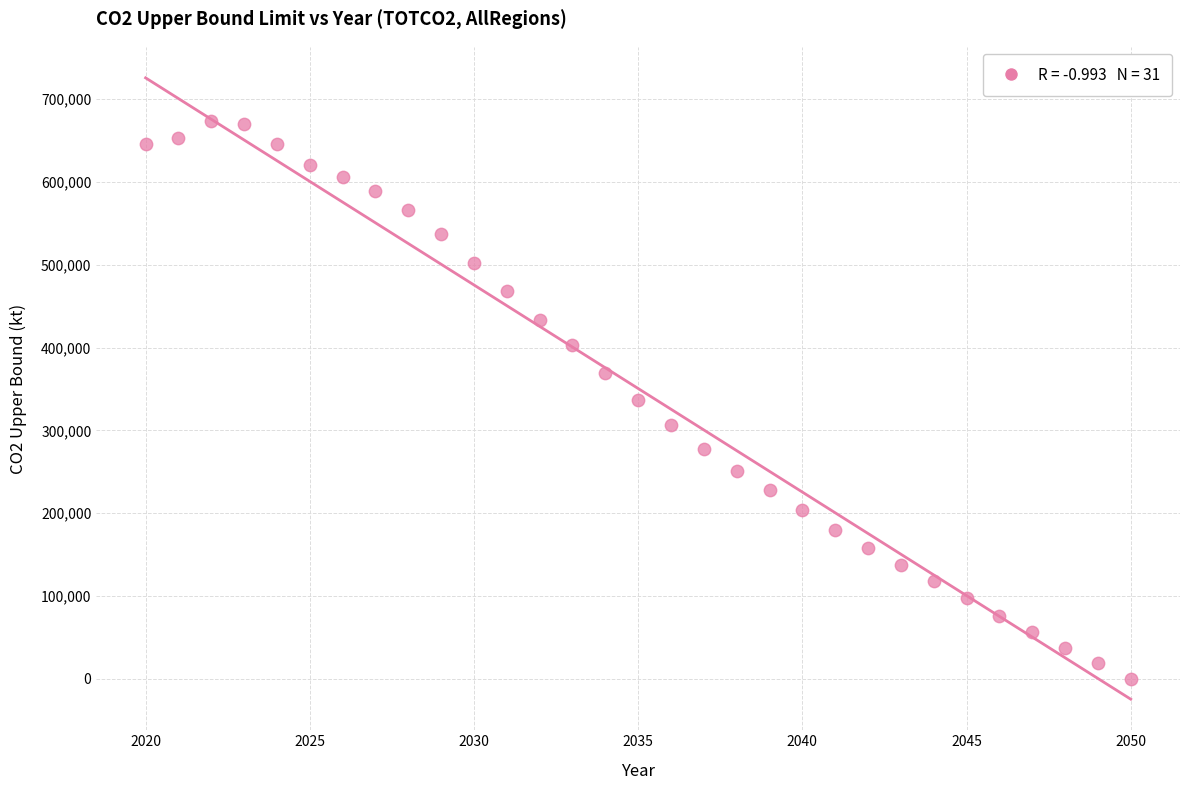

What is the range of Y values (max minus min)?

672924.5